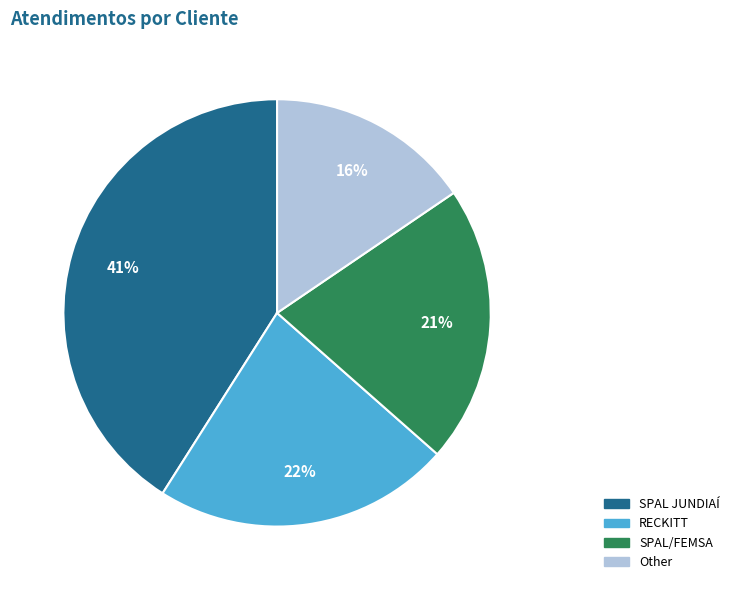

How many slices are in this pie chart?

4